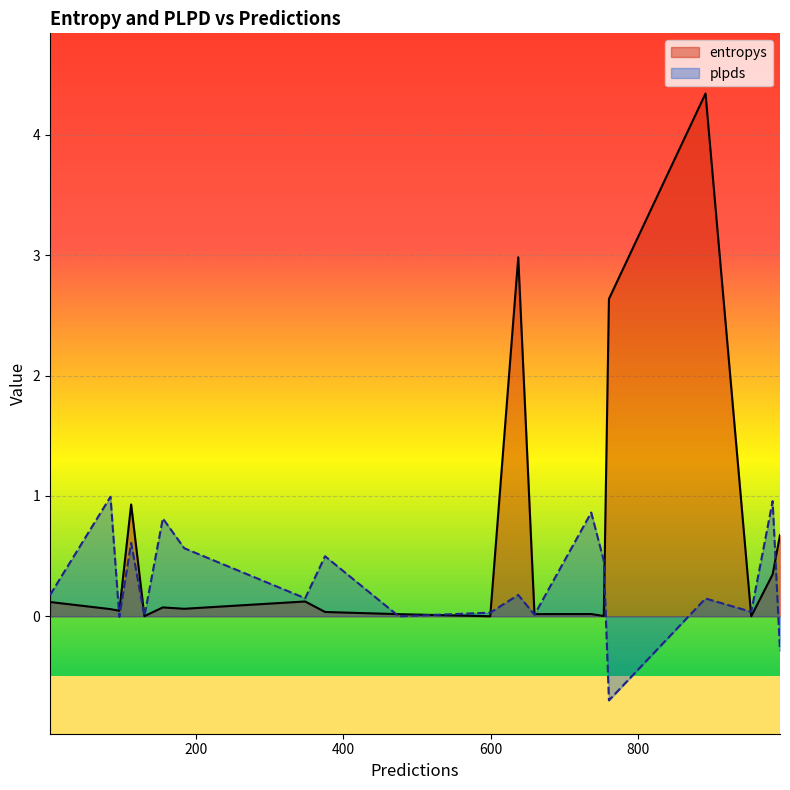

At which label is plpds closest to 0?

475